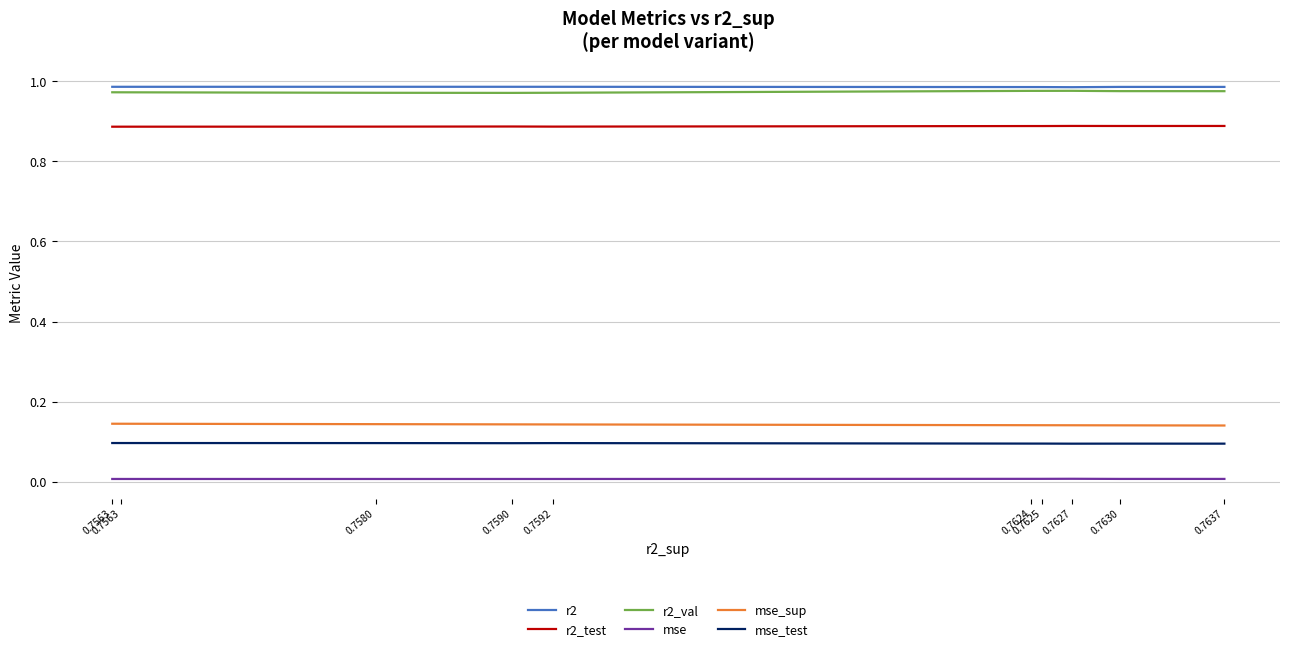

What is the sum of all r2_val values?

9.7